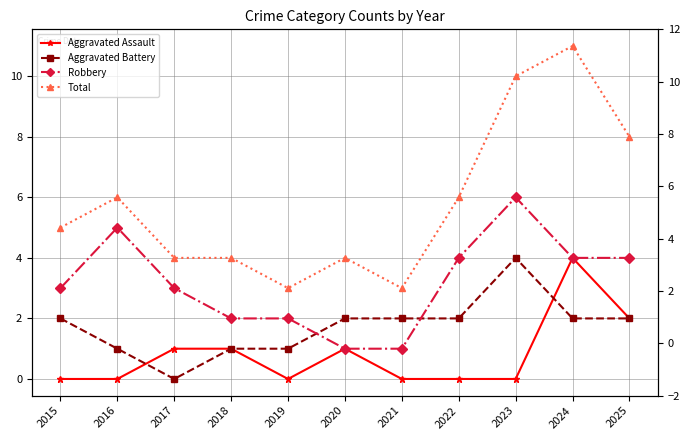

What is the difference between the maximum and second lowest values in the Aggravated Battery series?

3